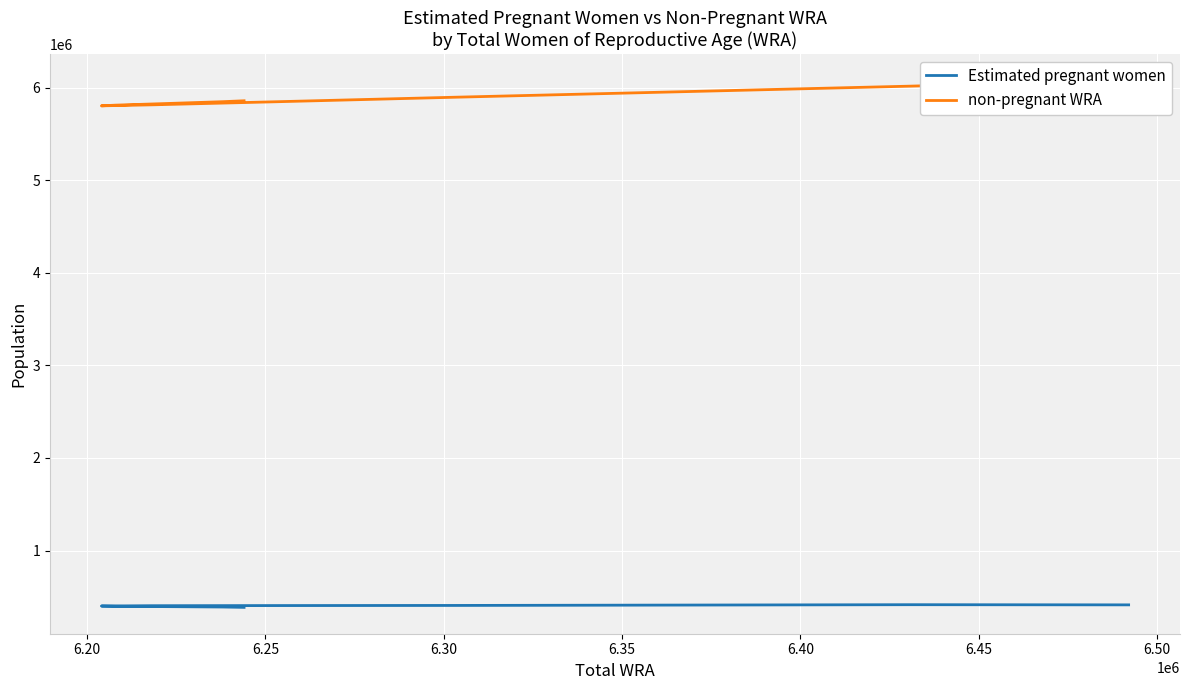

What is the sum of the non-pregnant WRA values at 6.35 and 6.25?

11708483.7